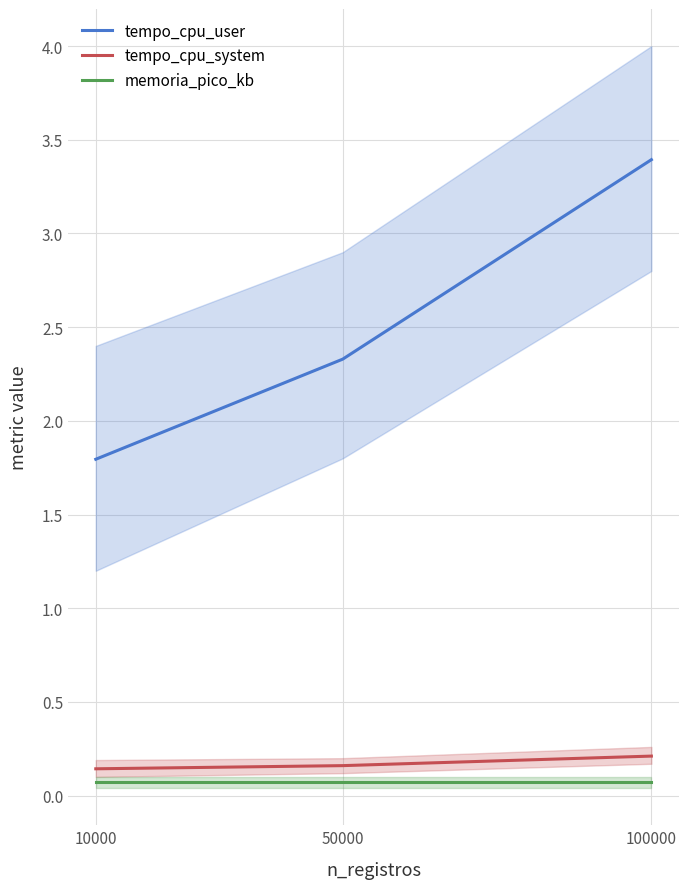

Reading right to left, transcribe all the data shown in this chart.

tempo_cpu_user: 3.4	2.3	1.8
tempo_cpu_system: 0.2	0.2	0.1
memoria_pico_kb: 0.1	0.1	0.1